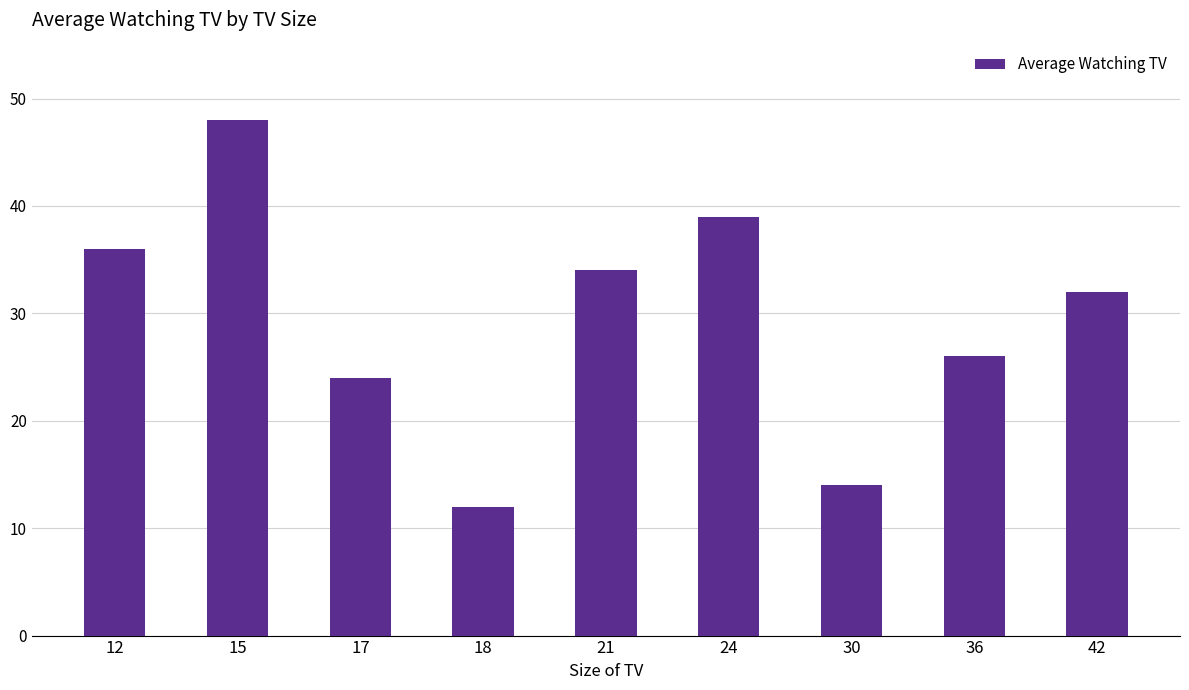

Rank the categories by value from lowest to highest.

18, 30, 17, 36, 42, 21, 12, 24, 15